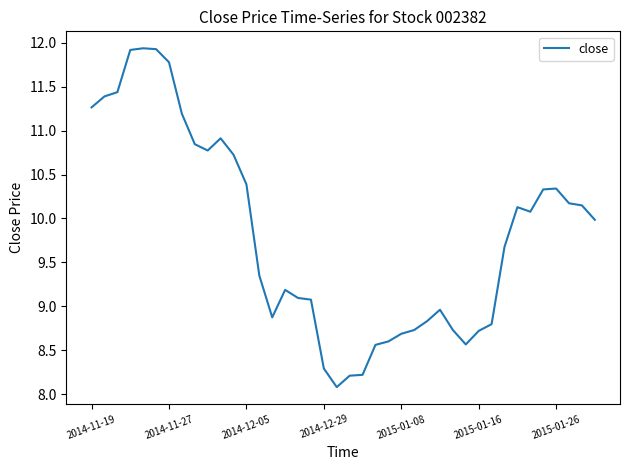

How many values are below 9?

15